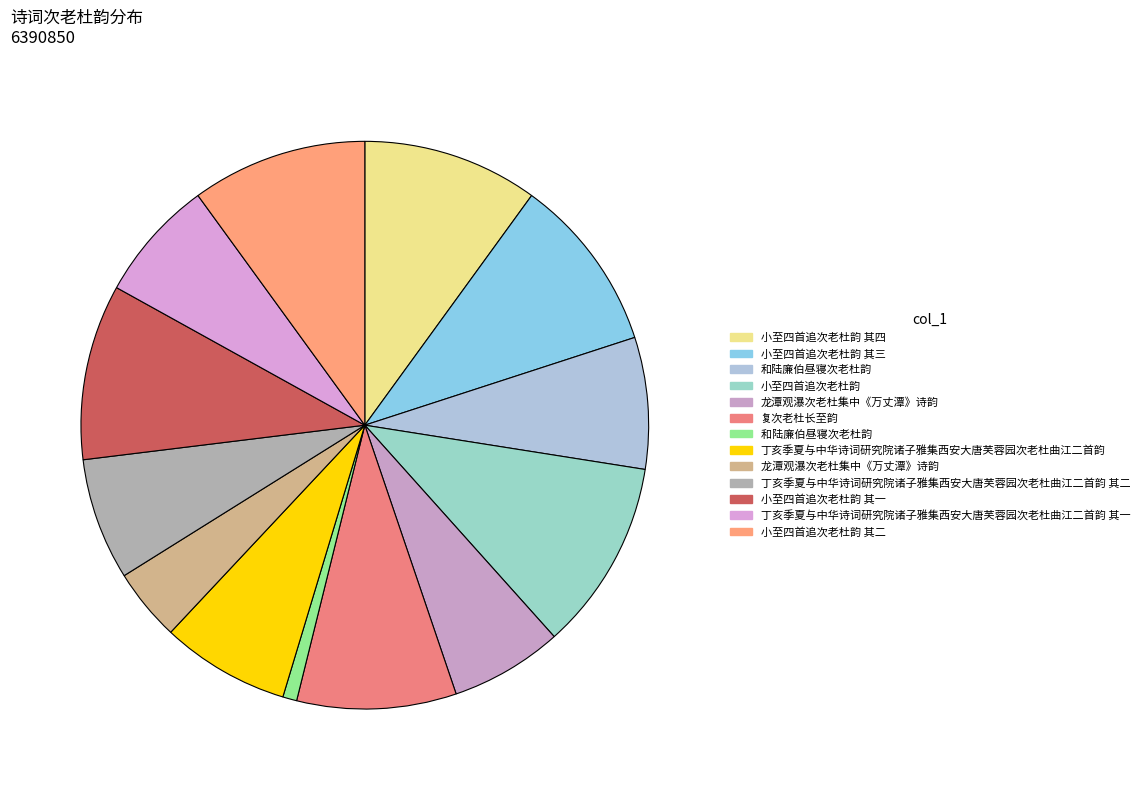

Which slice is the smallest?

和陆廉伯昼寝次老杜韵 